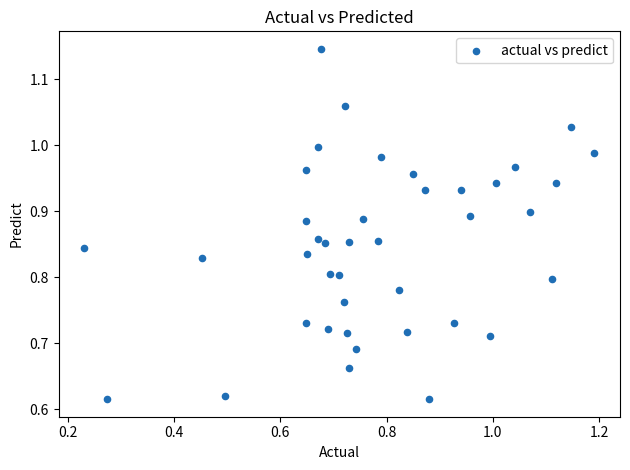

What is the range of Y values (max minus min)?

0.5